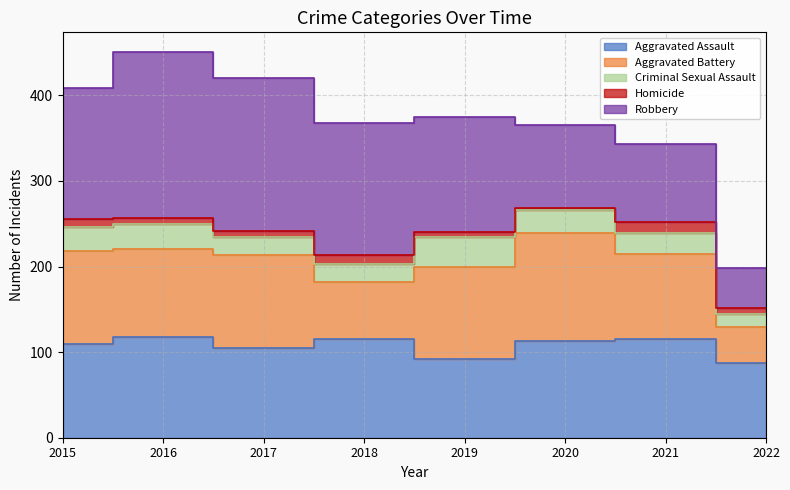

True or false: Aggravated Battery and Homicide intersect in this chart.

False